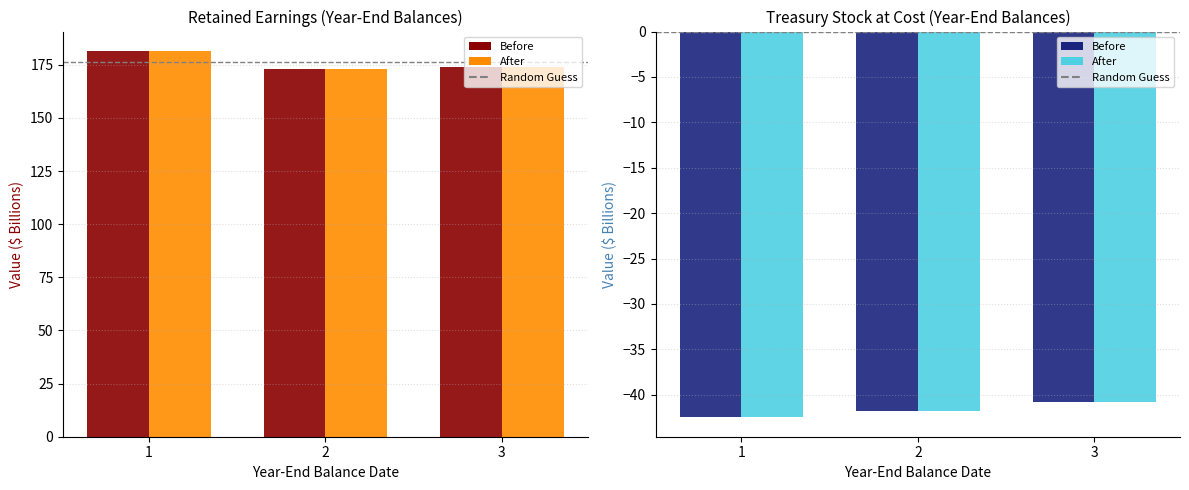

Which series changed the most between 1 and 2?

Retained Earnings